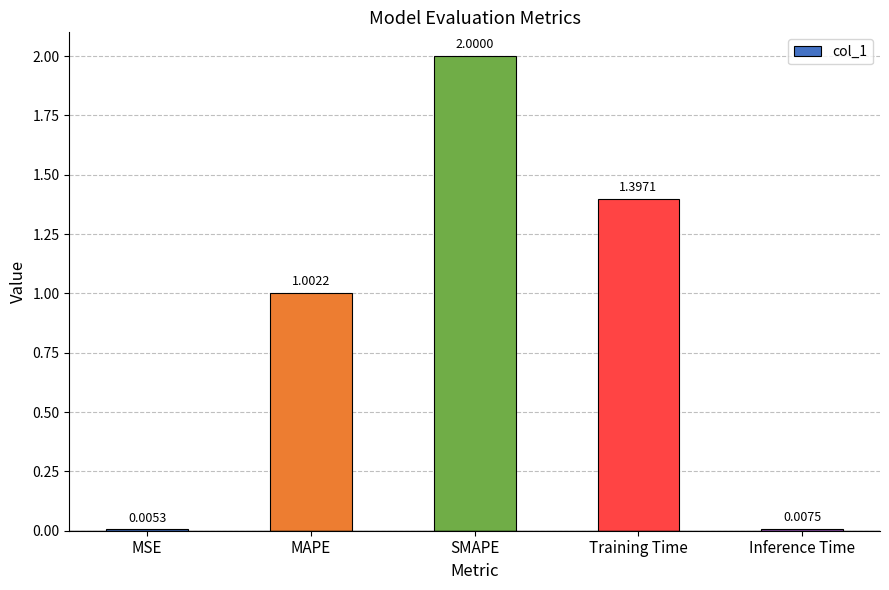

Where does the data first go above 1?

MAPE